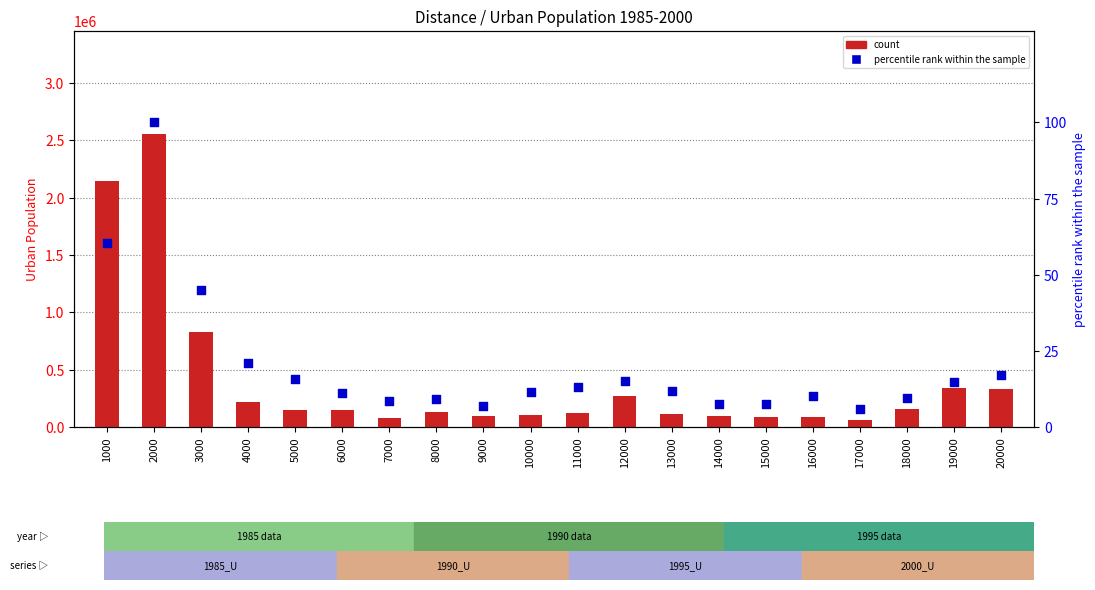

Which series contains the lowest Y value?

percentile rank within the sample